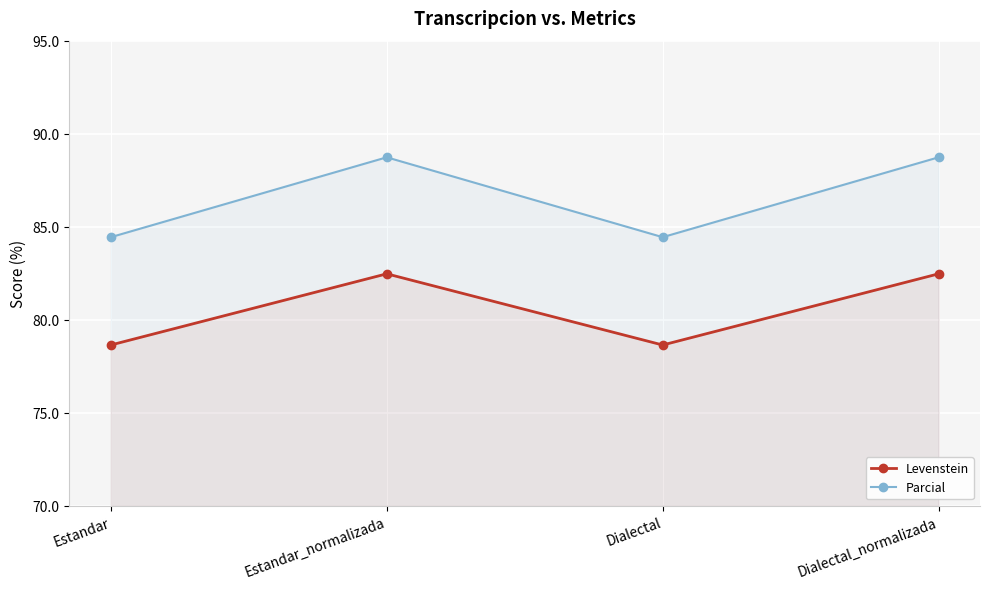

What position from the right is Estandar?

4